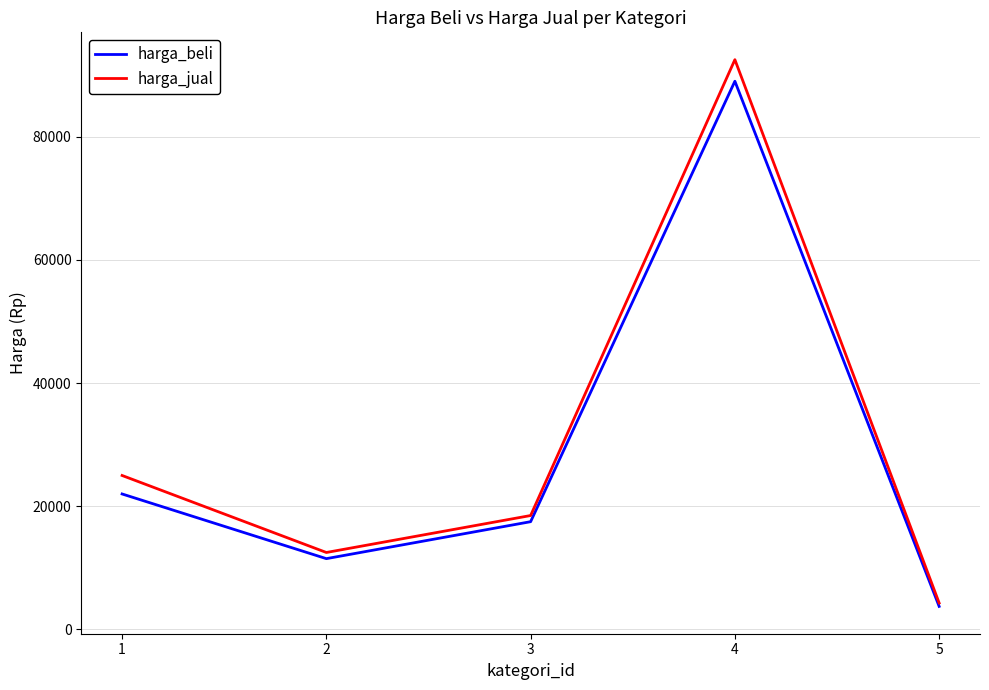

True or false: harga_beli has more than 0 points higher than both neighbors.

True